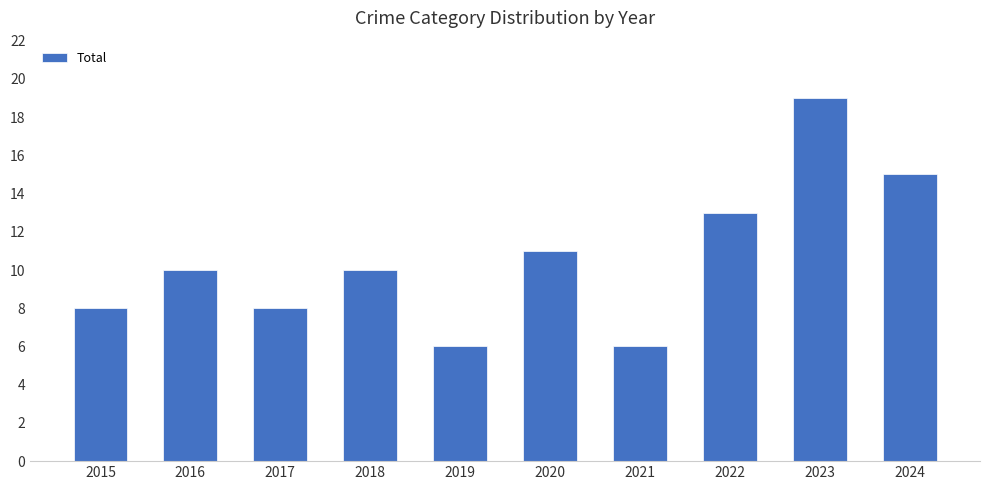

What is the sum of all values?

106